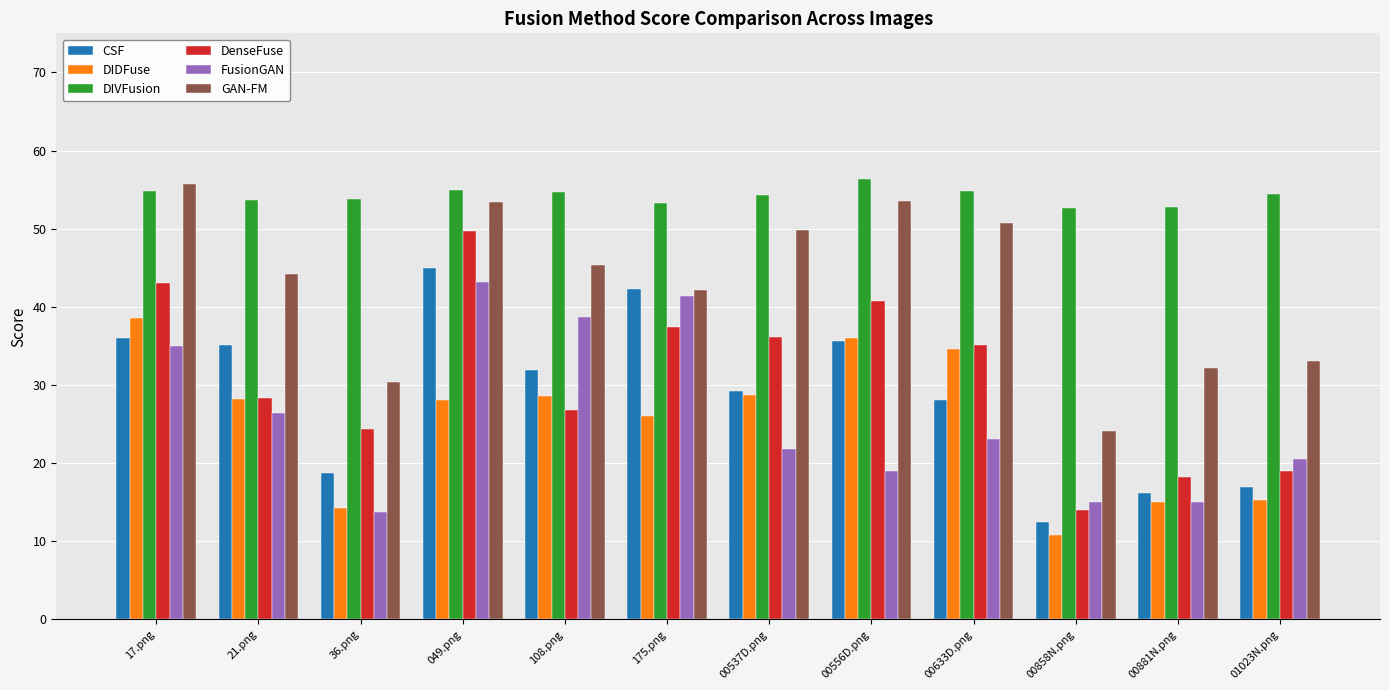

Are the bars grouped side by side (vs. stacked)?

Yes